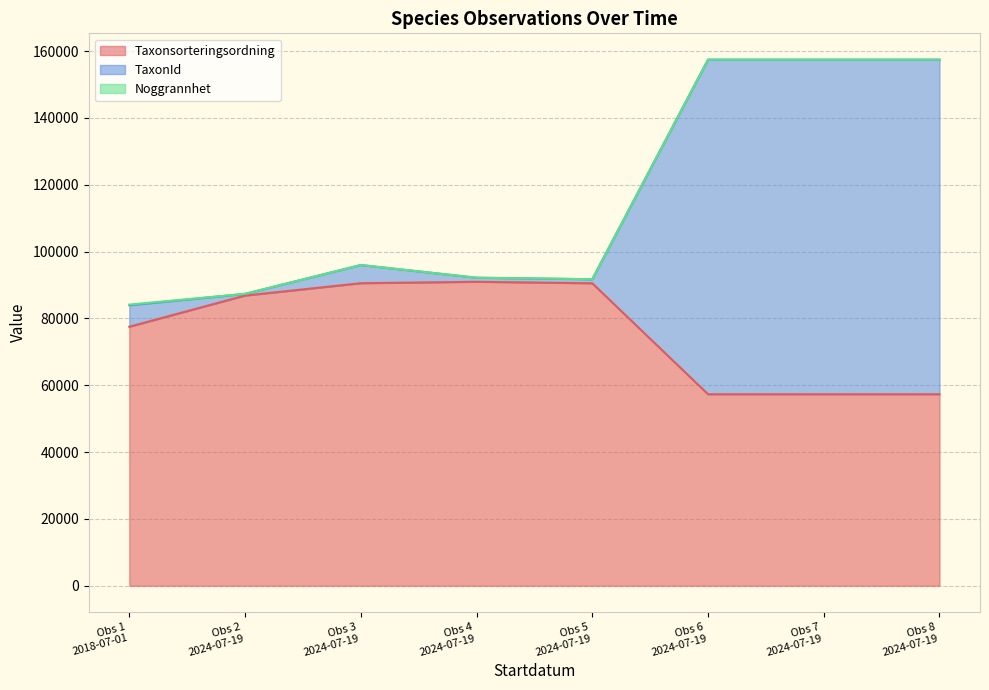

What is the lowest value of the Taxonsorteringsordning series?

57308